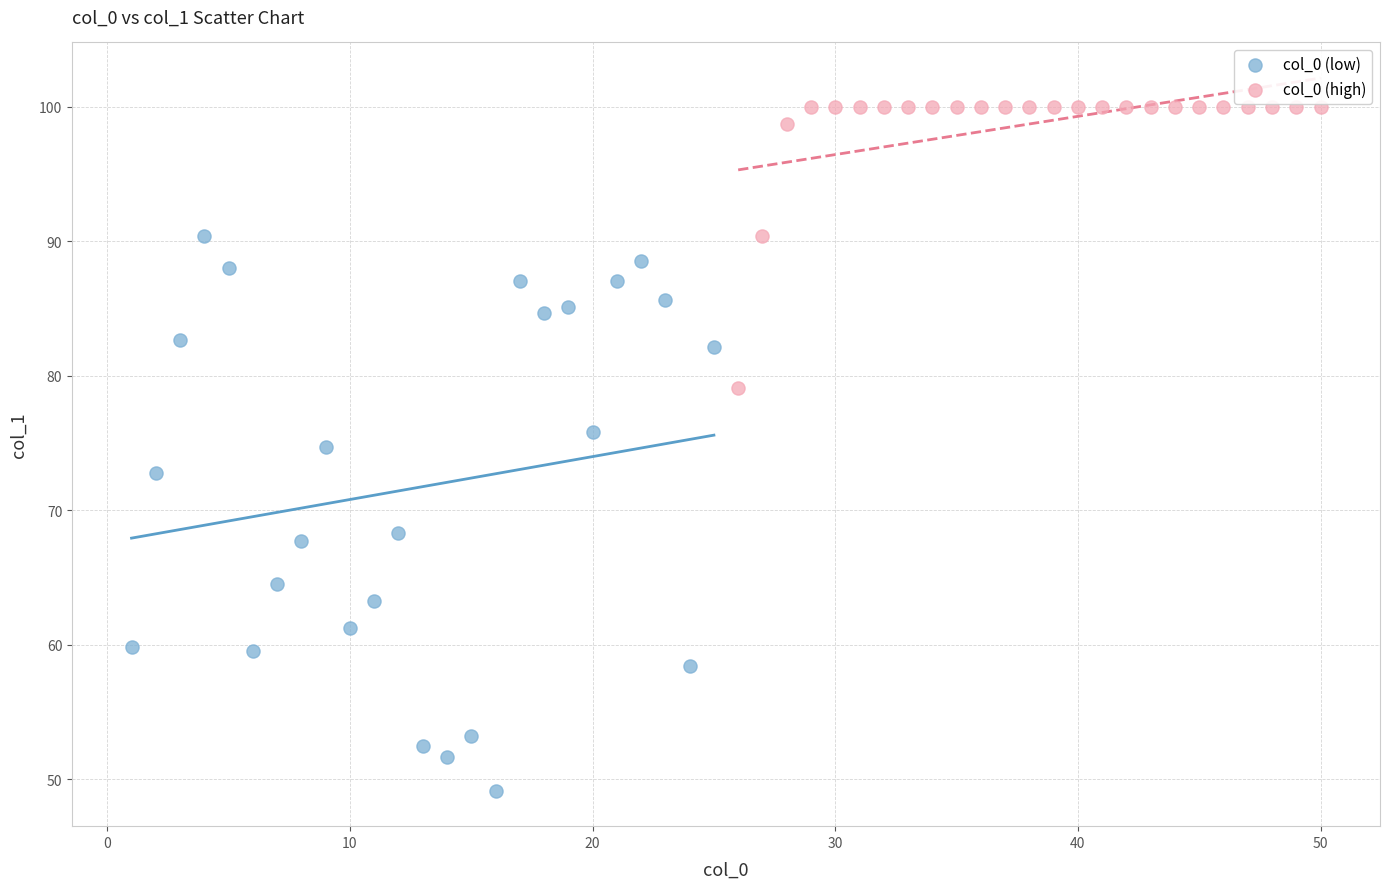

What are all the series names shown in the legend?

col_0 (low), col_0 (high)